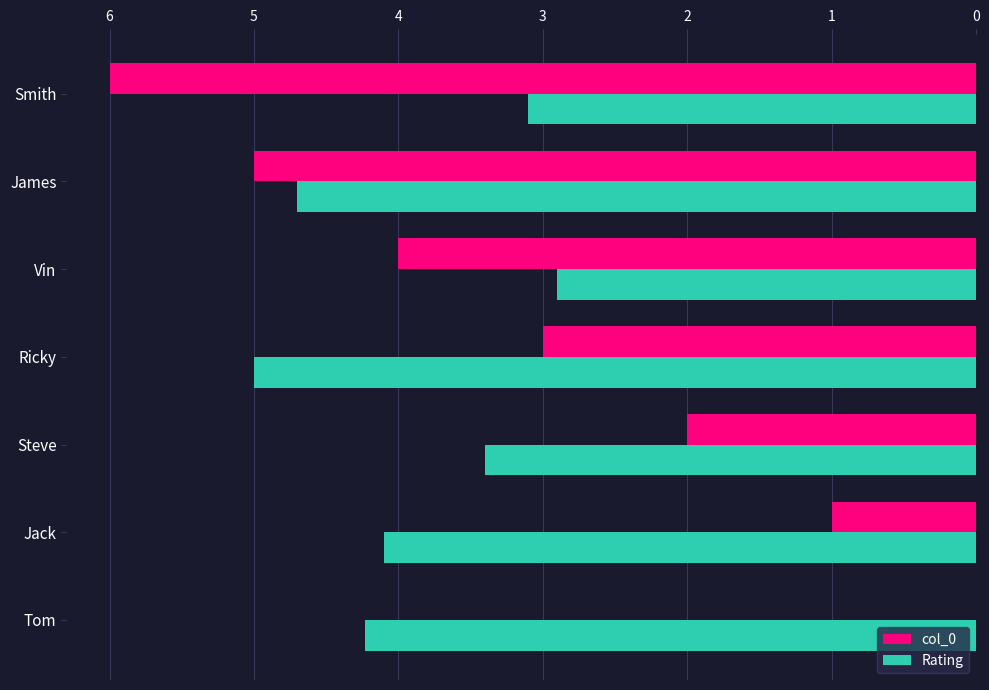

Is the value of col_0 at James greater than the value of Rating at Jack?

Yes